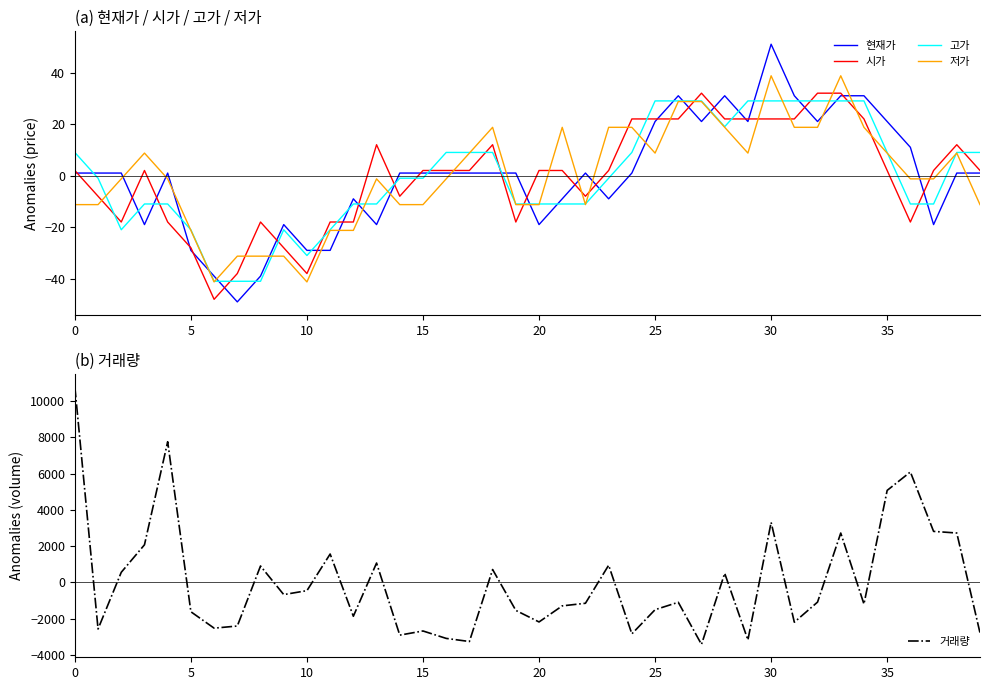

At 17, list the series in order from smallest to largest.

거래량, 현재가, 시가, 저가, 고가